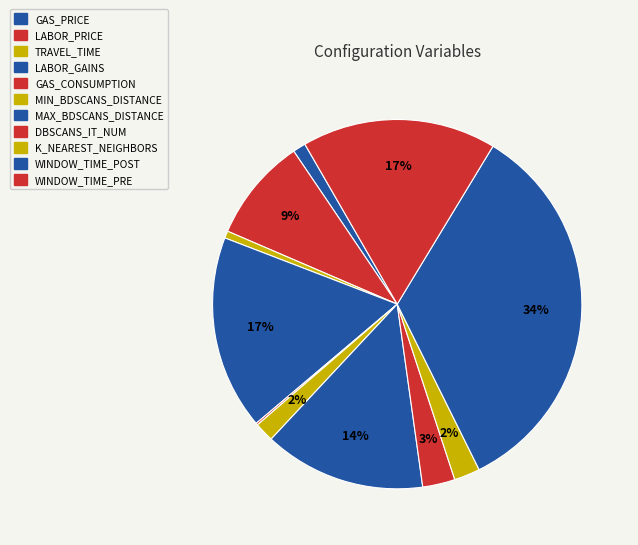

What is the change in value from MIN_BDSCANS_DISTANCE to K_NEAREST_NEIGHBORS?

+1.0